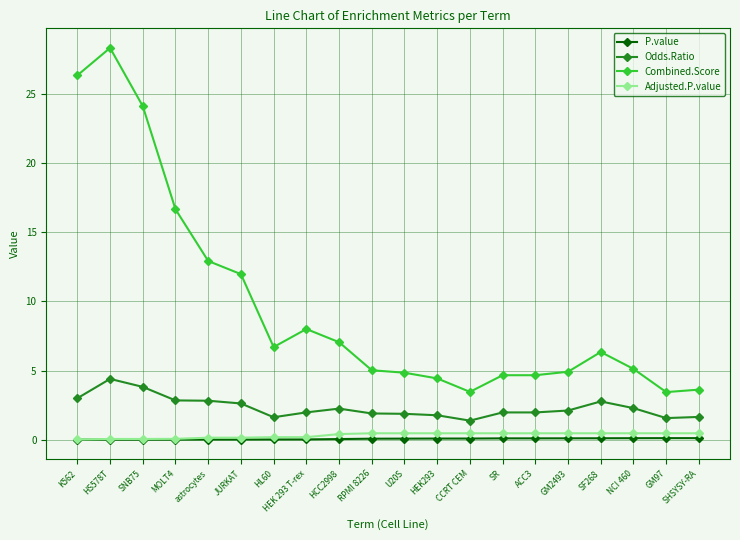

True or false: Adjusted.P.value has a value of 0.5 at GM2493.

True